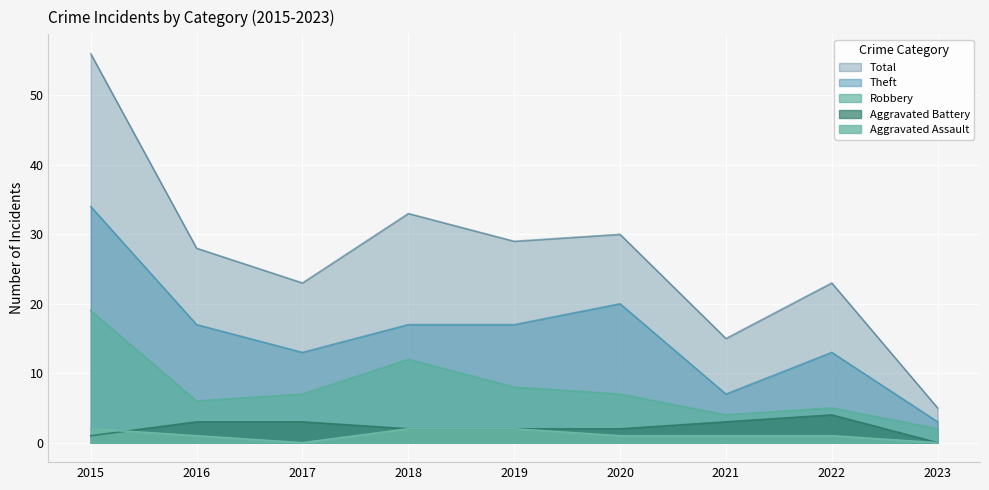

What is the spread (max minus min) of values at 2017?

23